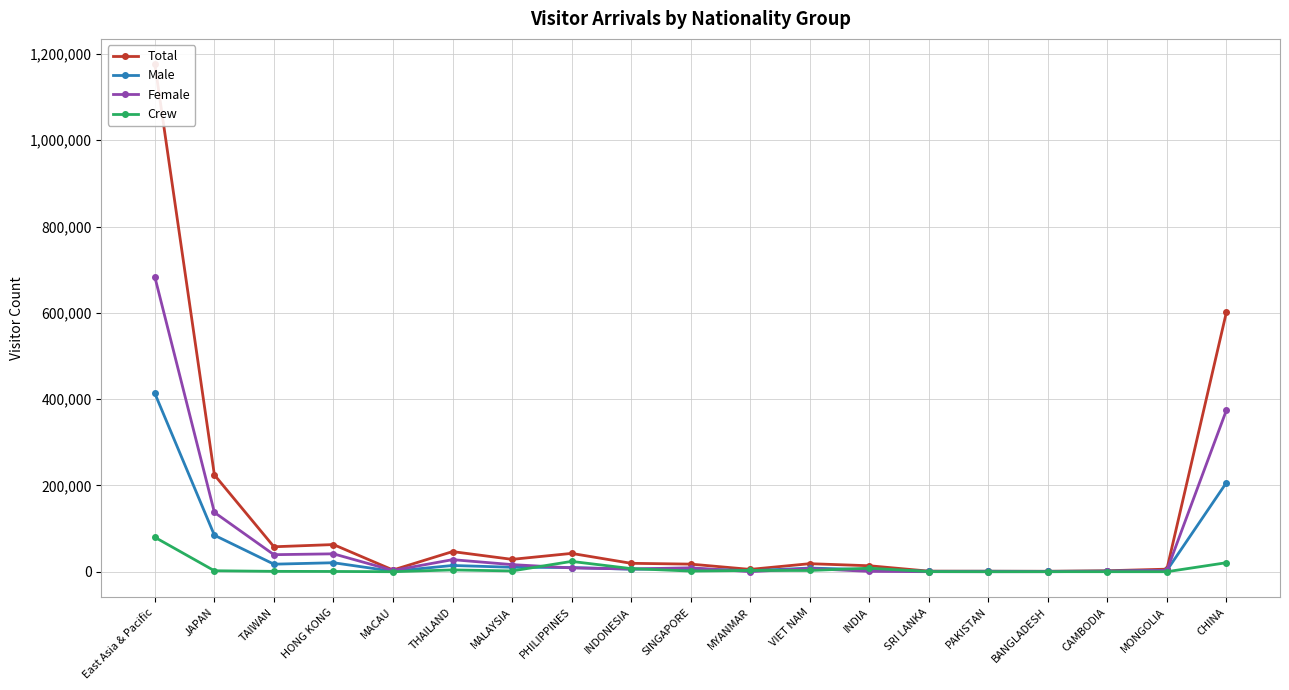

Reading right to left, list all the values displayed in this chart.

Total: 601671	5947	2303	1040	1213	1359	13859	18654	5400	17649	19515	42494	28672	46657	3993	62949	57848	224328	1175961
Male: 206418	2965	1465	844	1058	936	4835	8463	2278	7036	5902	9733	10343	14491	1039	20829	17488	84567	413164
Female: 374352	2948	781	46	113	87	807	7316	205	9085	6374	8841	16500	27979	2929	41493	39498	137513	682966
Crew: 20901	34	57	150	42	336	8217	2875	2917	1528	7239	23920	1829	4187	25	627	862	2248	79831